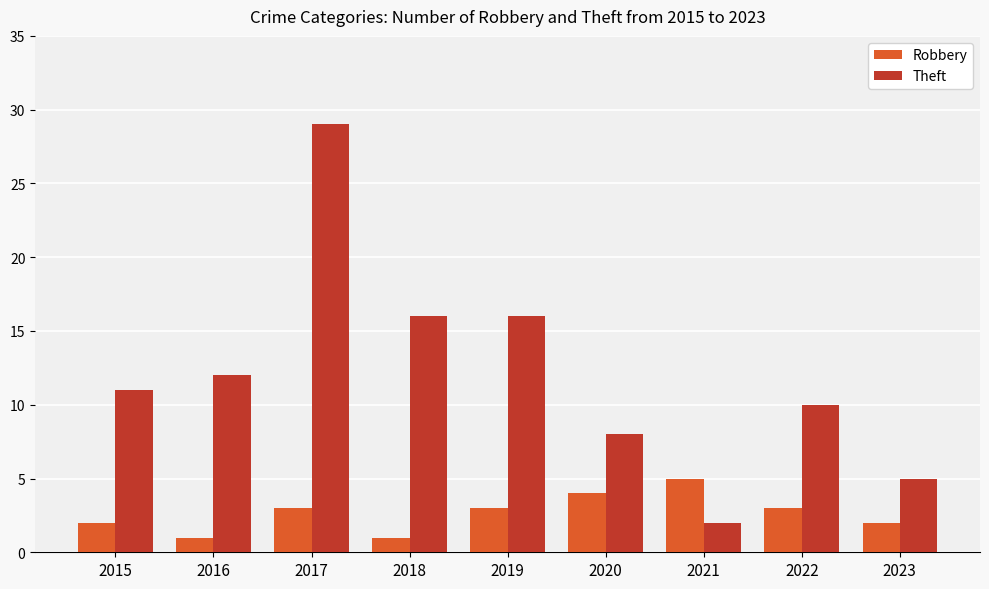

Rank the series by their maximum value, from highest to lowest.

Theft, Robbery